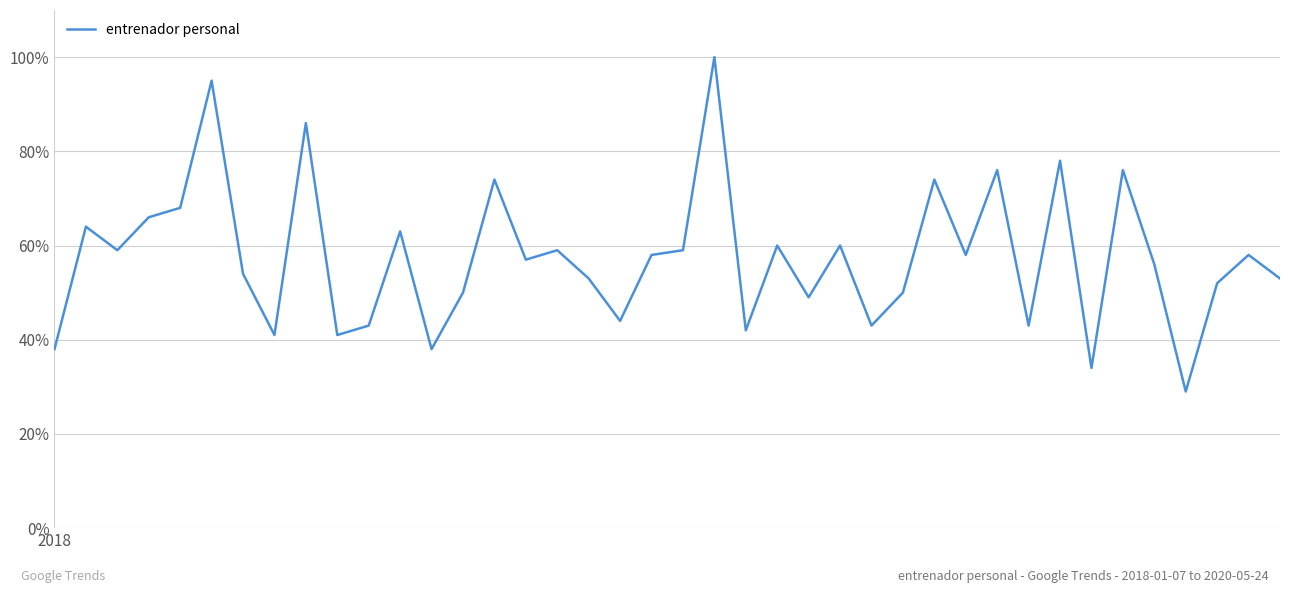

What is the difference between the maximum and minimum values?

71